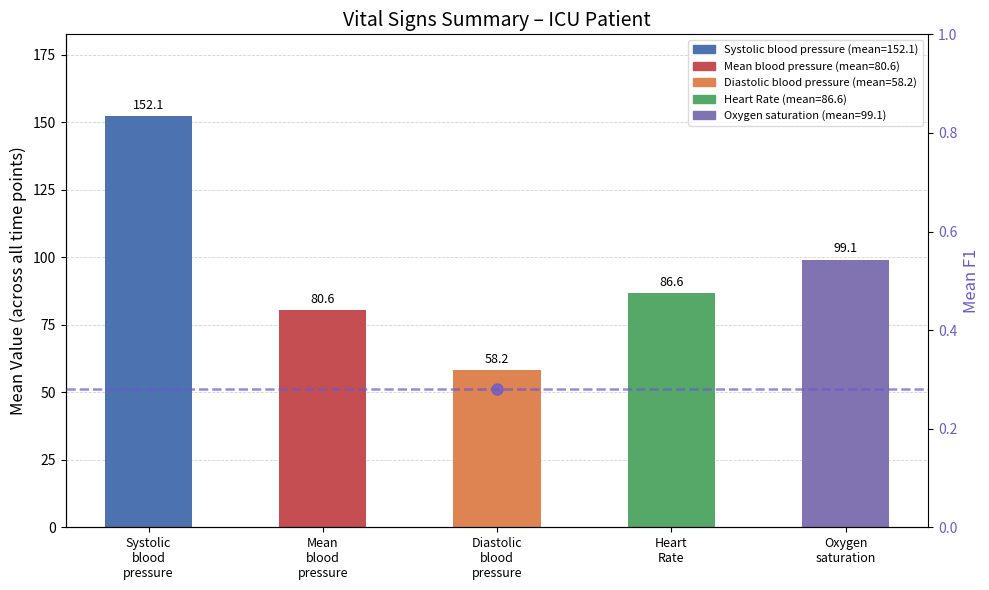

At which label is the value closest to 105?

Oxygen
saturation